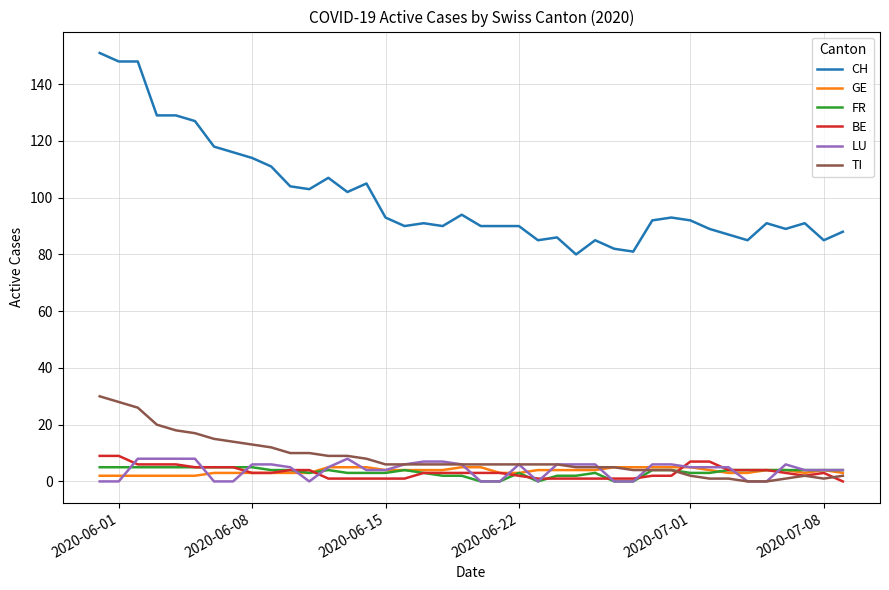

What is the difference between the maximum and second lowest values in the LU series?

8